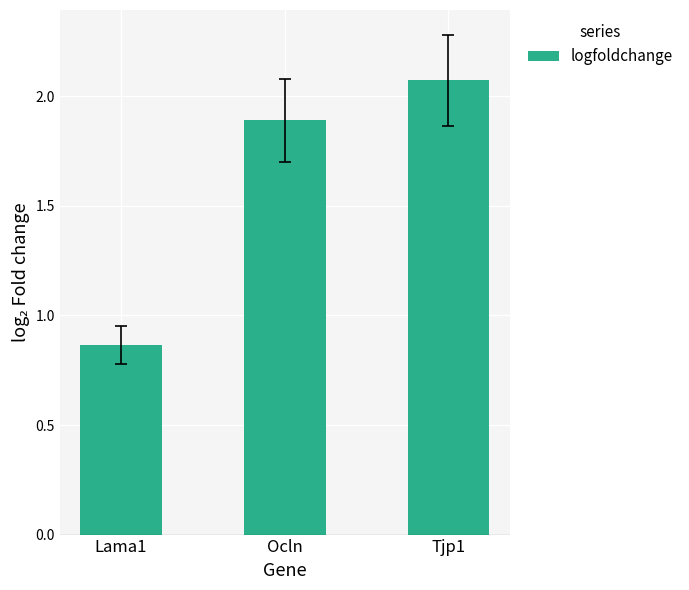

Where is the data nearest to the value 1?

Lama1